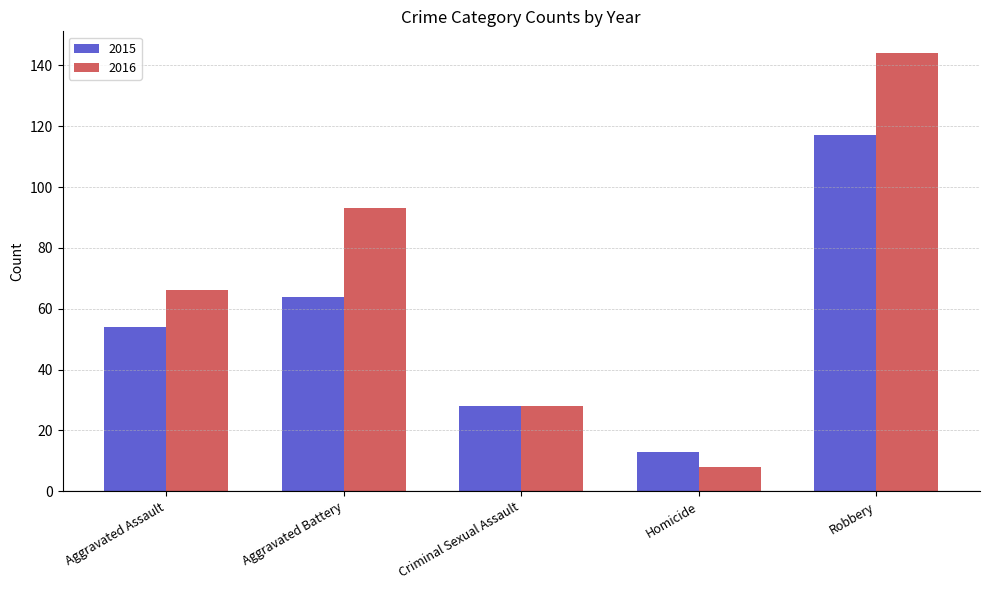

Reading left to right, transcribe all the data shown in this chart.

2015: 54	64	28	13	117
2016: 66	93	28	8	144